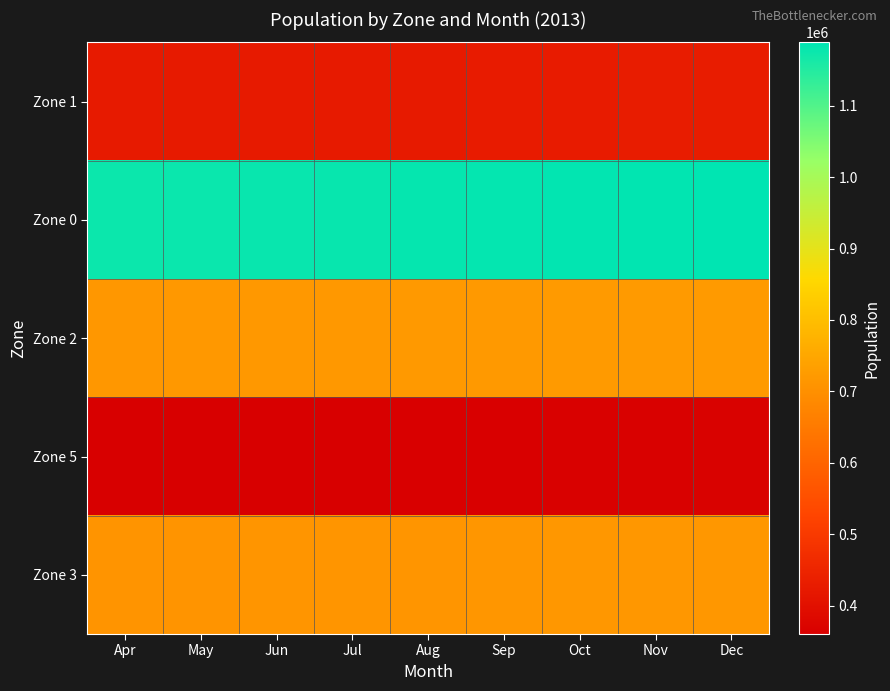

What is the total value across all series at Oct?

3413915